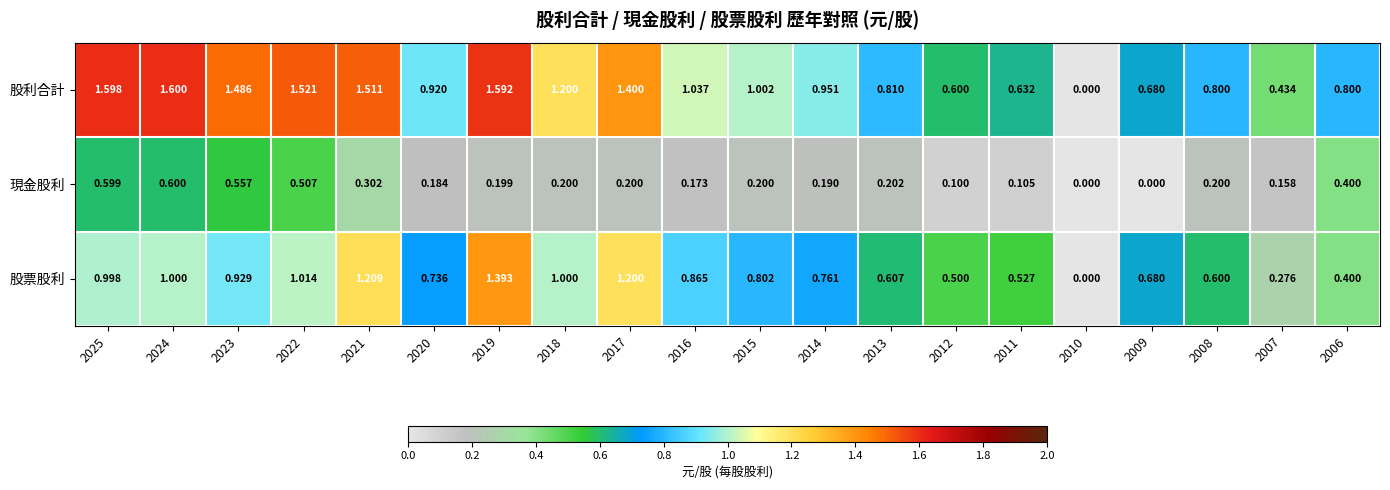

Rank the series at 2015 from highest to lowest value.

股利合計, 股票股利, 現金股利